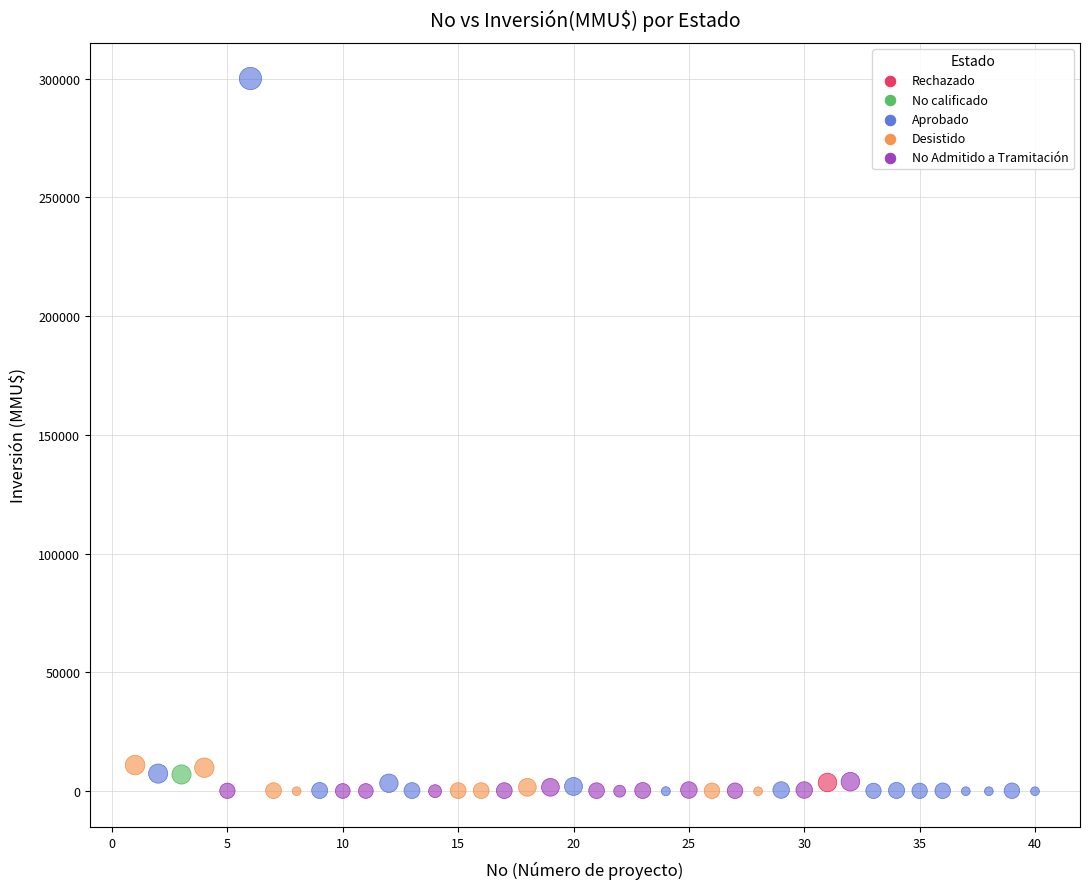

What are all the series names shown in the legend?

Desistido, Aprobado, Rechazado, No Admitido a Tramitación, No calificado